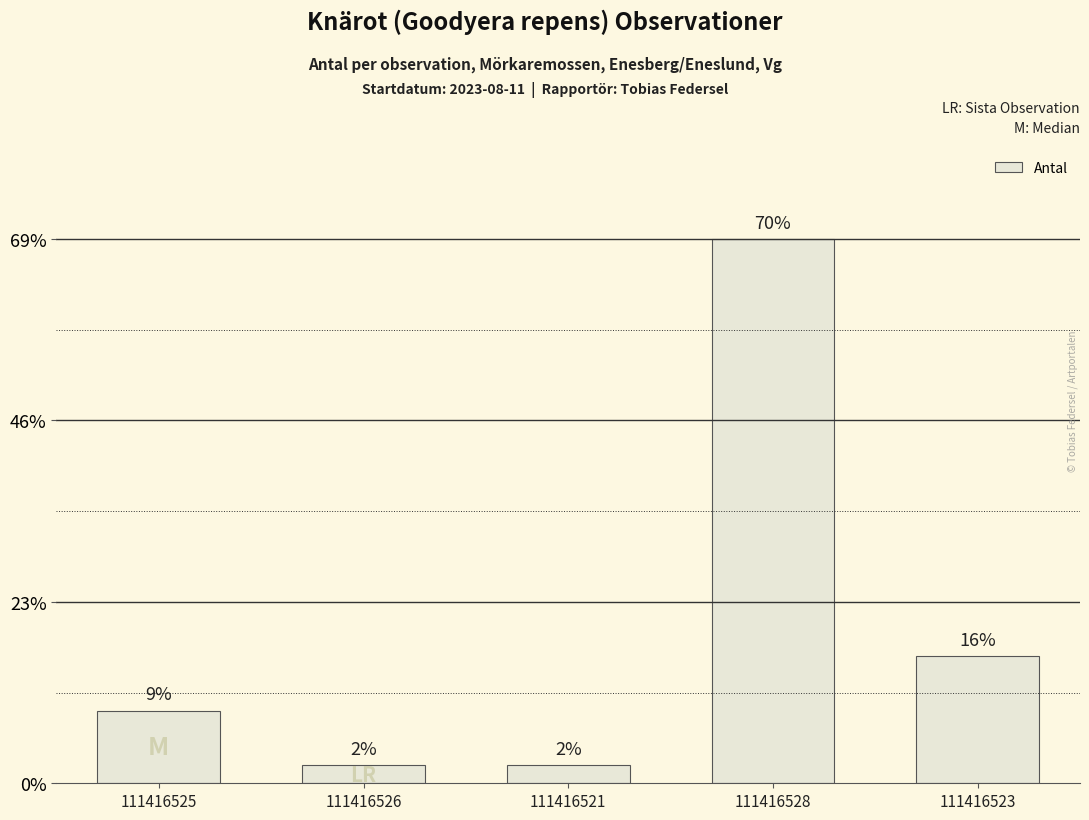

Are the bars grouped side by side (vs. stacked)?

No